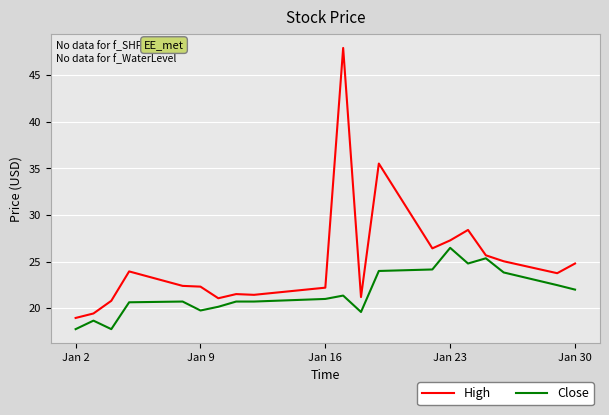

What is the highest value of the Close series?

26.5